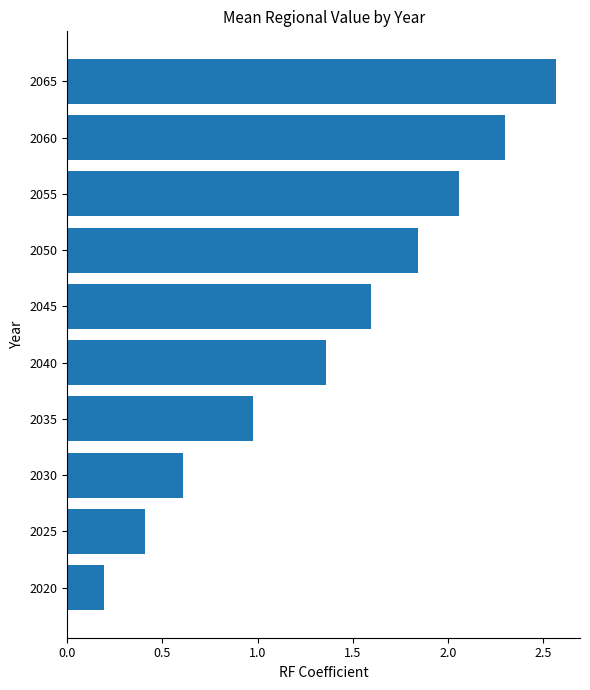

List the labels in order of value, largest first.

2065, 2060, 2055, 2050, 2045, 2040, 2035, 2030, 2025, 2020